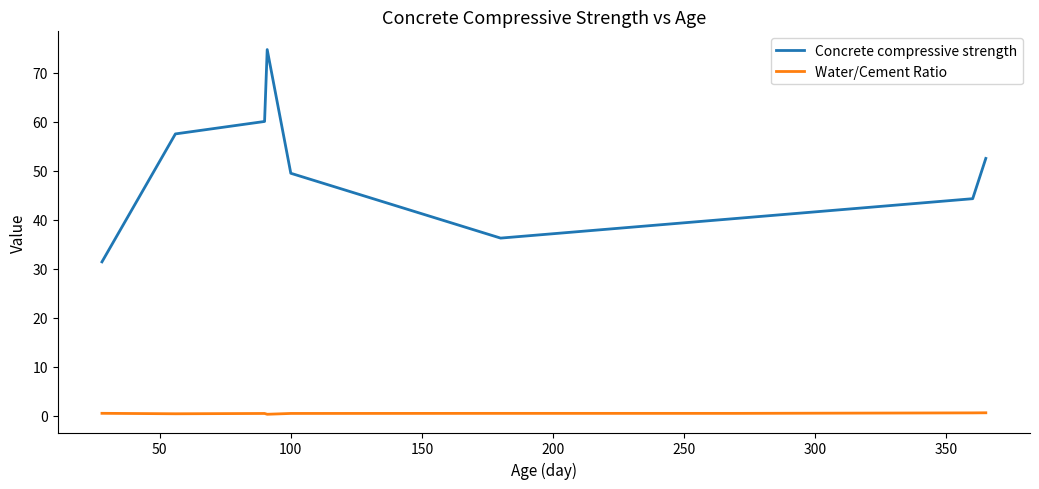

List the series in order of their overall mean, lowest first.

Water/Cement Ratio, Concrete compressive strength